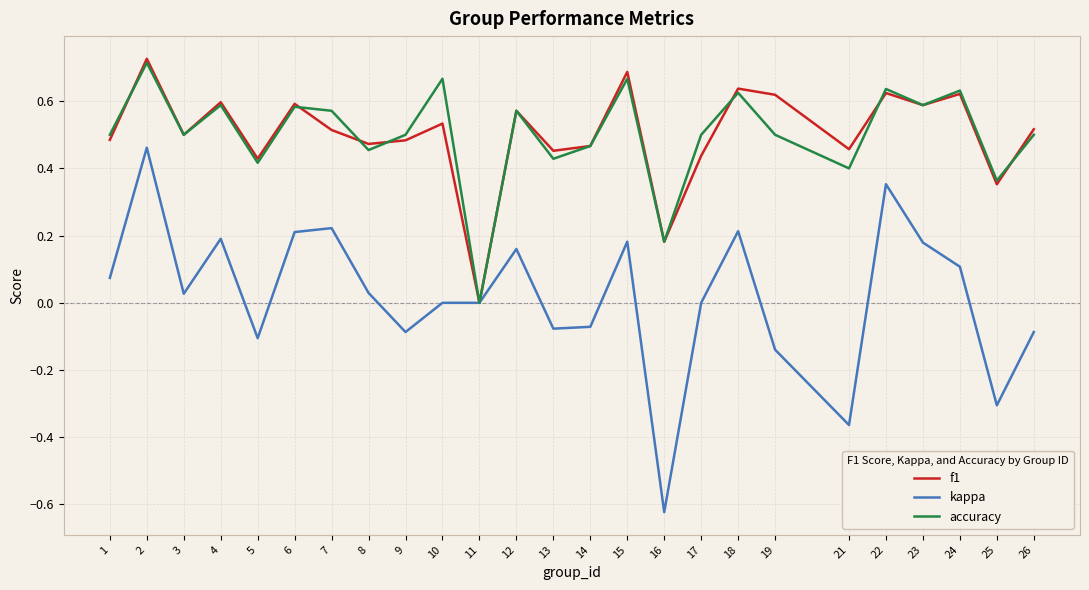

Between 8 and 21, which series saw the biggest shift?

kappa